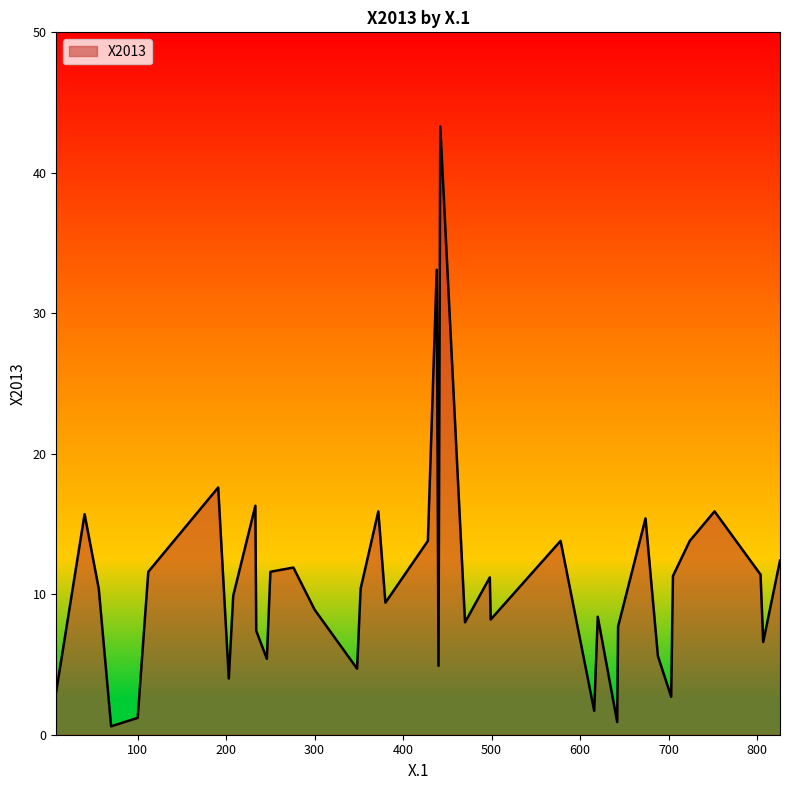

What is the difference between the second highest and minimum values?

32.5